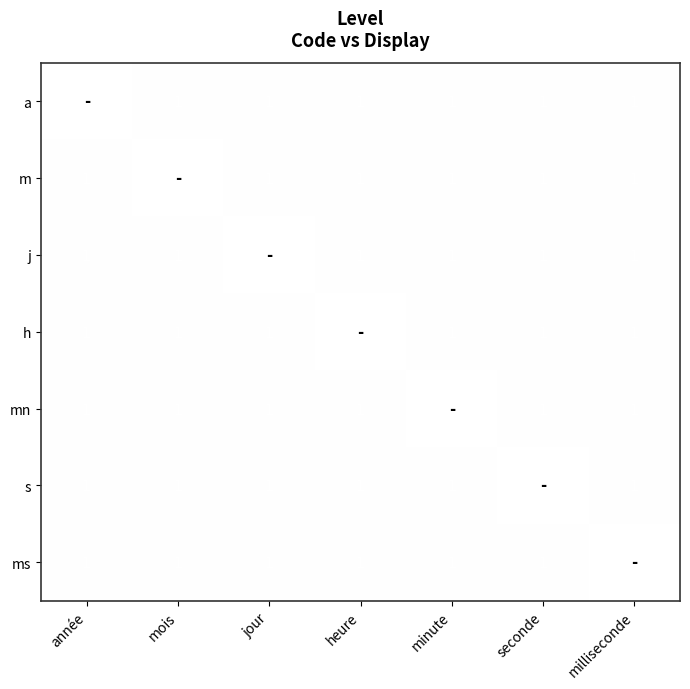

Between milliseconde and heure, which is larger?

milliseconde